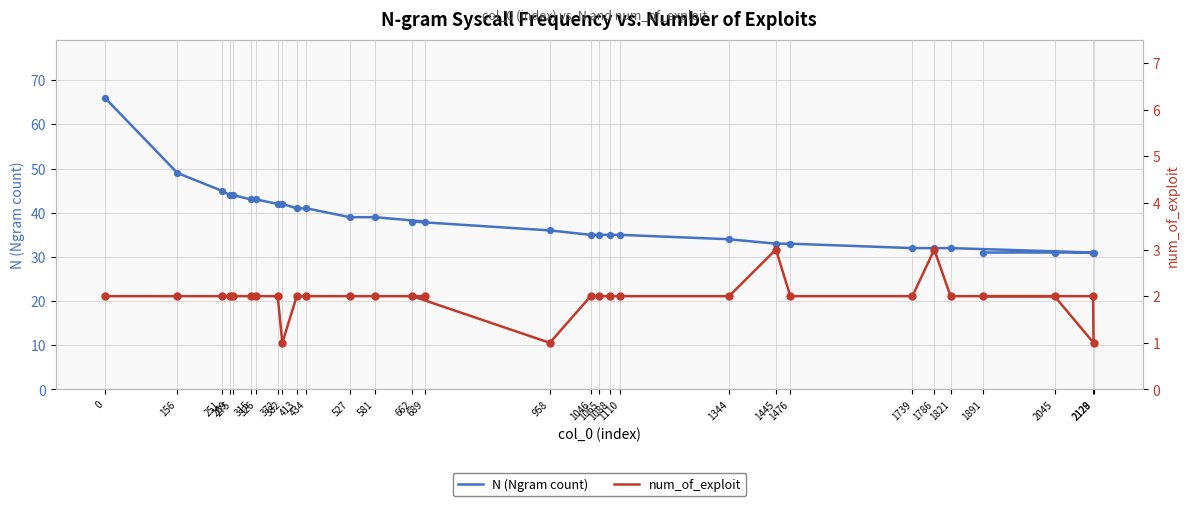

At how many categories does at least one series exceed 57?

1